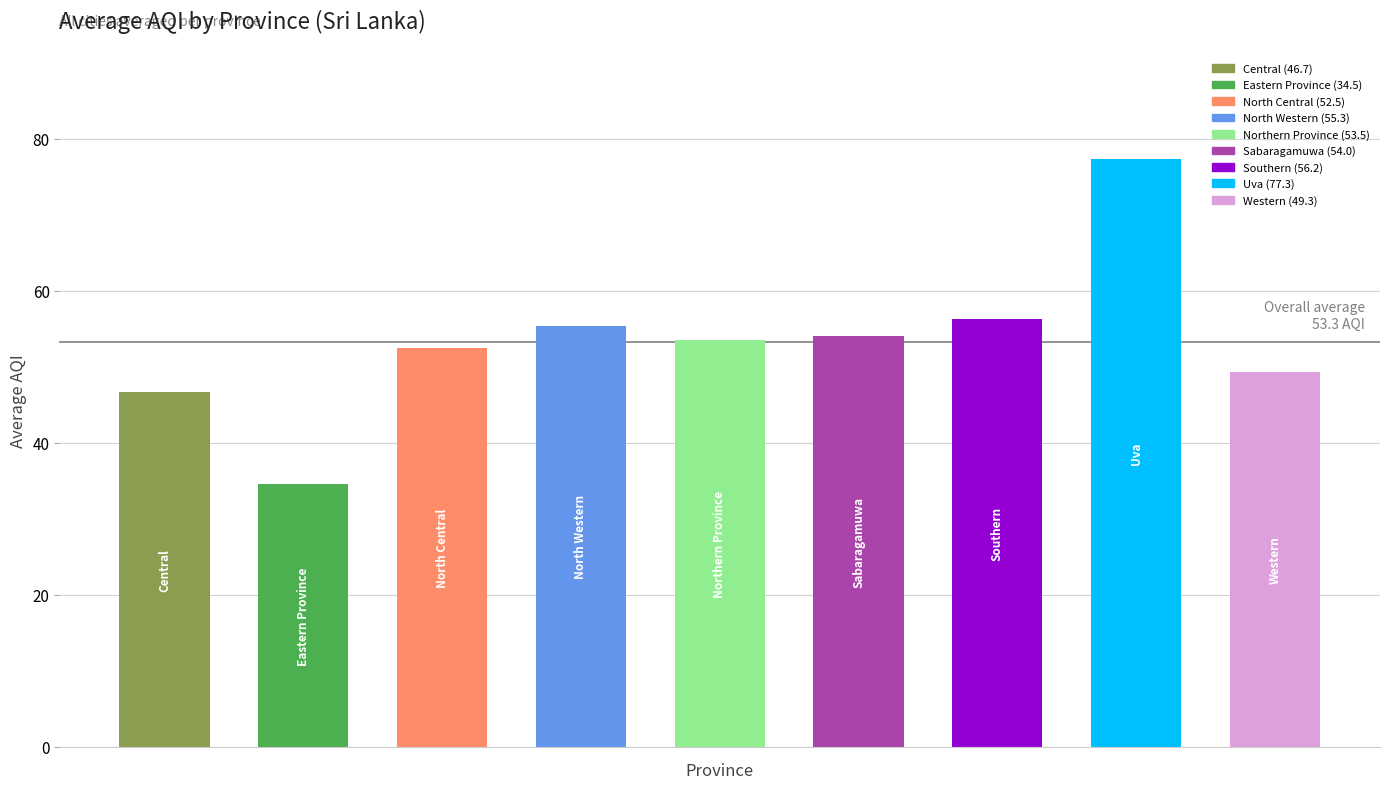

What is the maximum value shown in the chart?

77.3